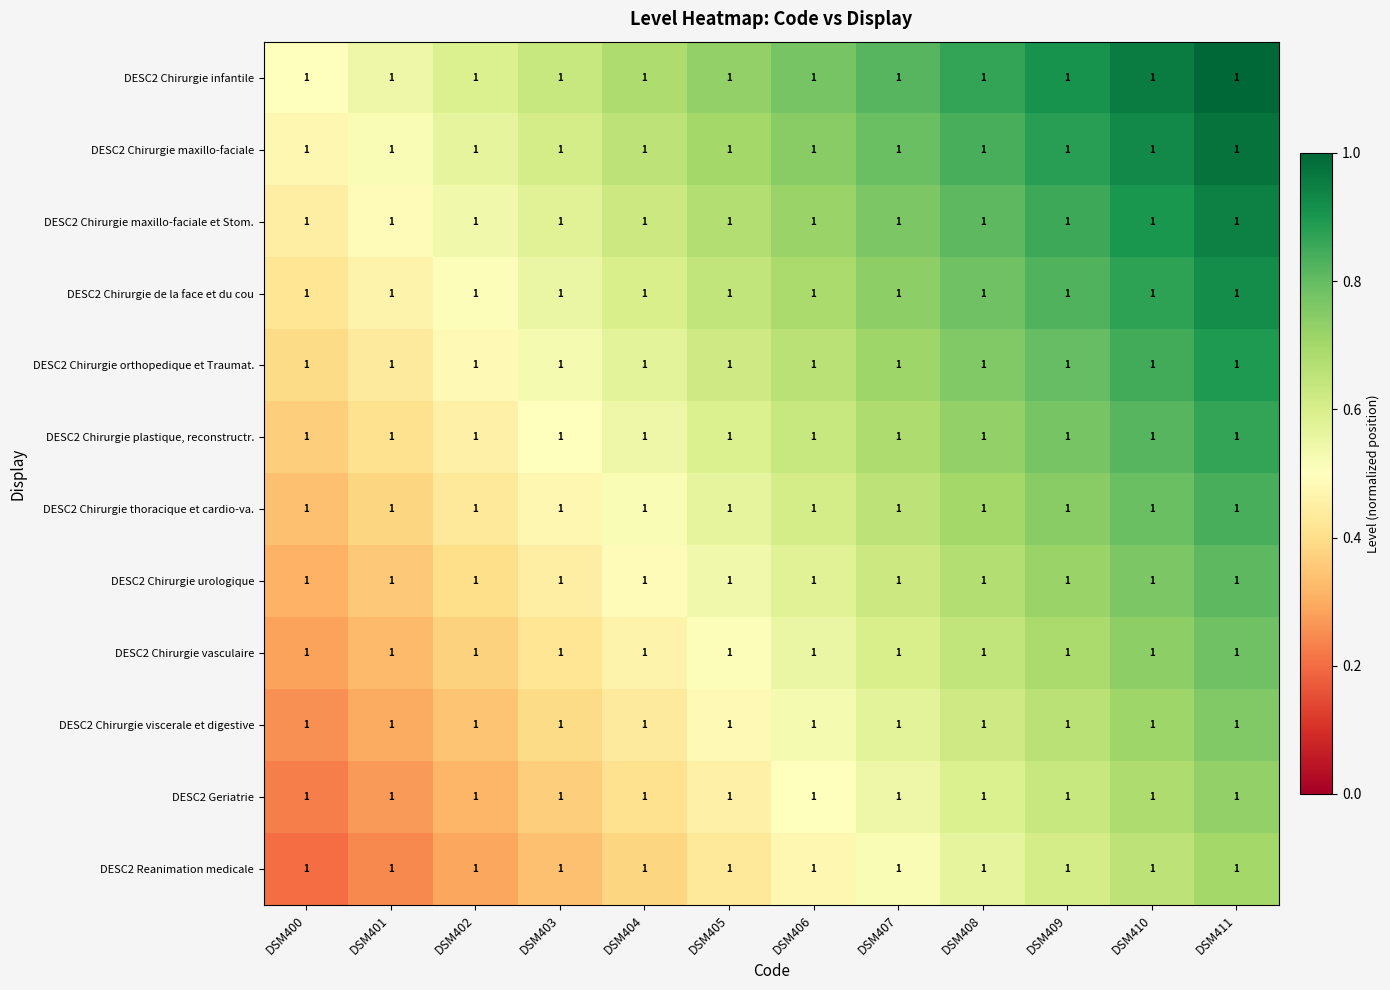

What is the average value of the DESC2 Chirurgie urologique series?

0.6